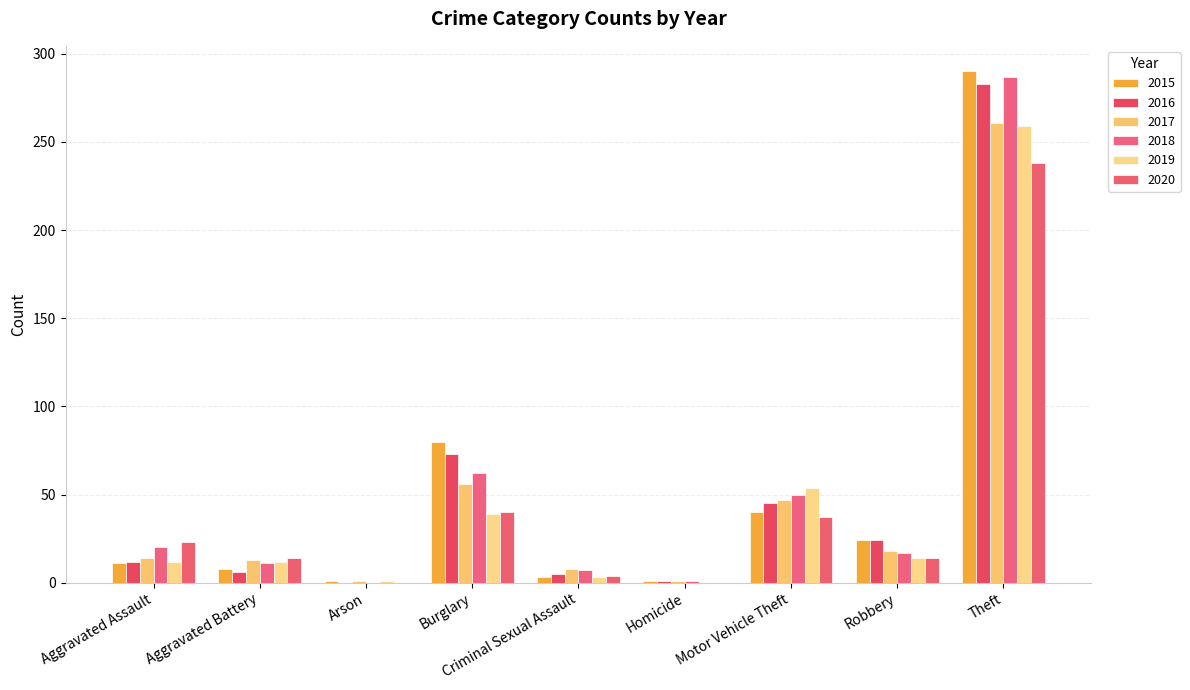

Between Theft and Arson, which is larger?

Theft